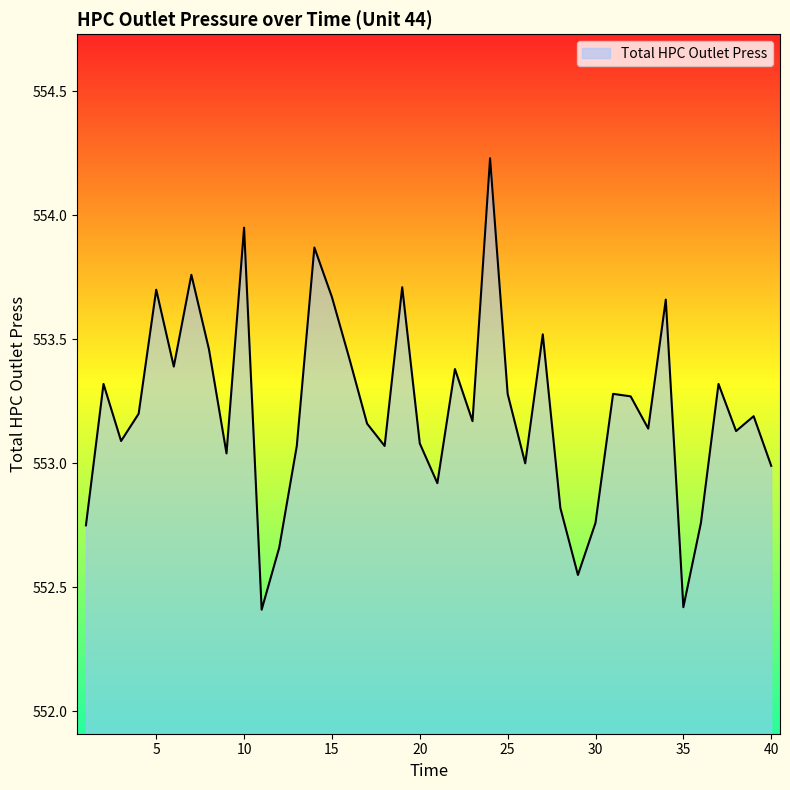

What is the minimum value shown in the chart?

552.4